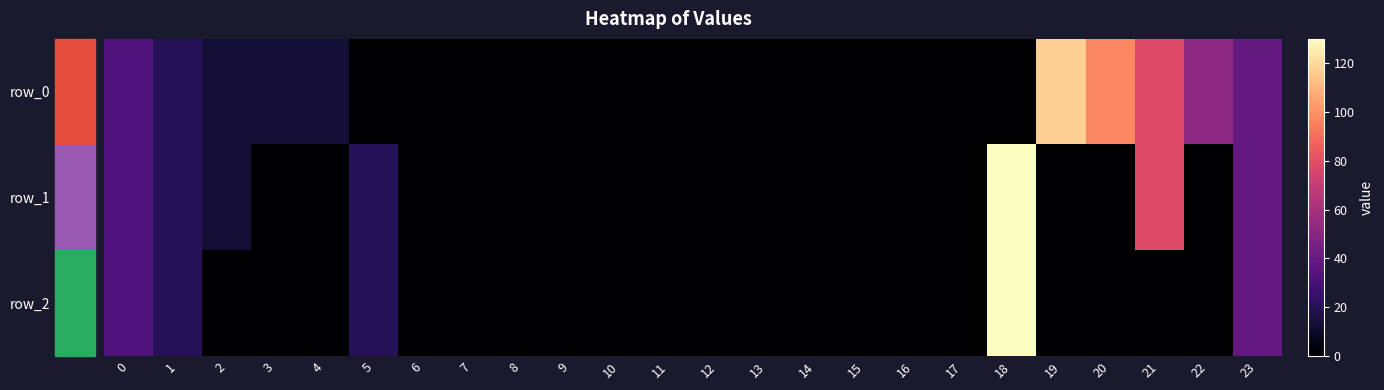

Reading right to left, list all the values displayed in this chart.

row_0: 39.0	52.0	78.0	97.5	117.0	0.0	0.0	0.0	0.0	0.0	0.0	0.0	0.0	0.0	0.0	0.0	0.0	0.0	0.0	13.0	13.0	13.0	19.5	32.5
row_1: 39.0	0.0	78.0	0.0	0.0	130.0	0.0	0.0	0.0	0.0	0.0	0.0	0.0	0.0	0.0	0.0	0.0	0.0	19.5	0.0	0.0	13.0	19.5	32.5
row_2: 39.0	0.0	0.0	0.0	0.0	130.0	0.0	0.0	0.0	0.0	0.0	0.0	0.0	0.0	0.0	0.0	0.0	0.0	19.5	0.0	0.0	0.0	19.5	32.5